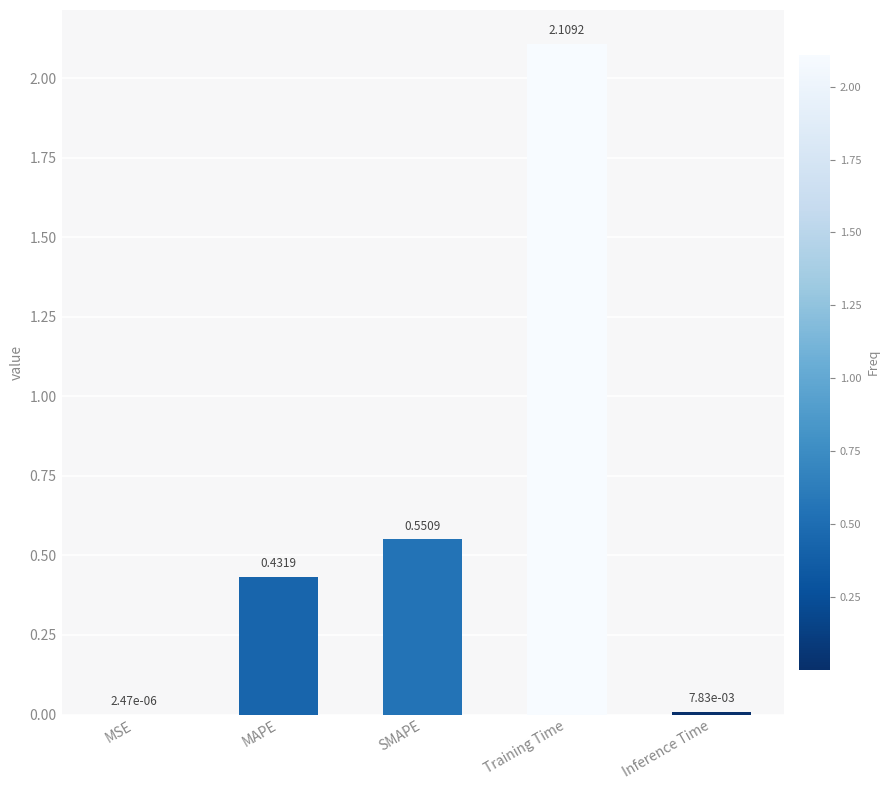

At which category does the chart reach its peak across all series?

Training Time